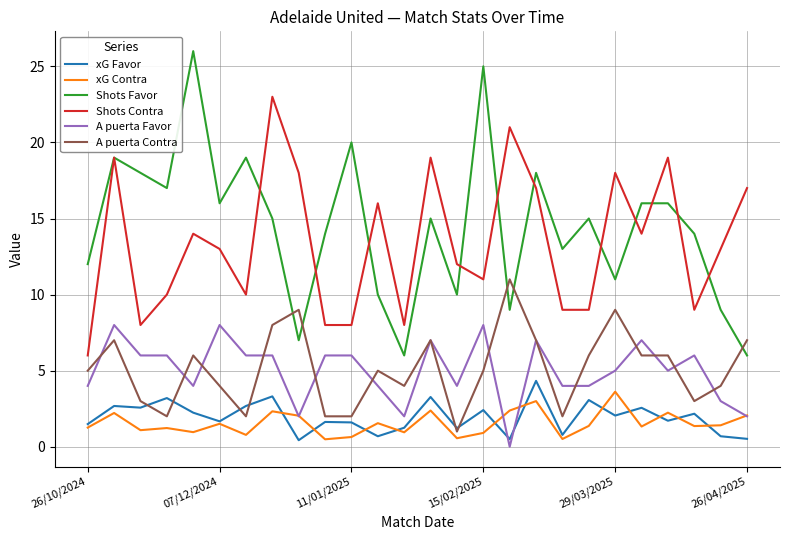

What is the greatest value displayed?

26.0